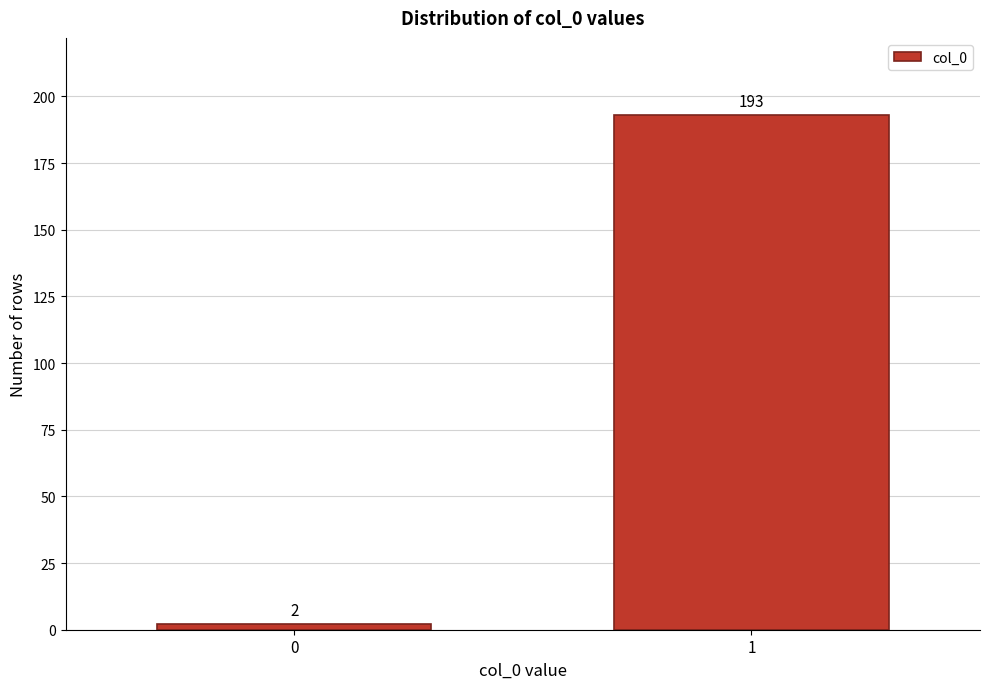

Reading right to left, what are all the values shown in this chart?

1=193	0=2